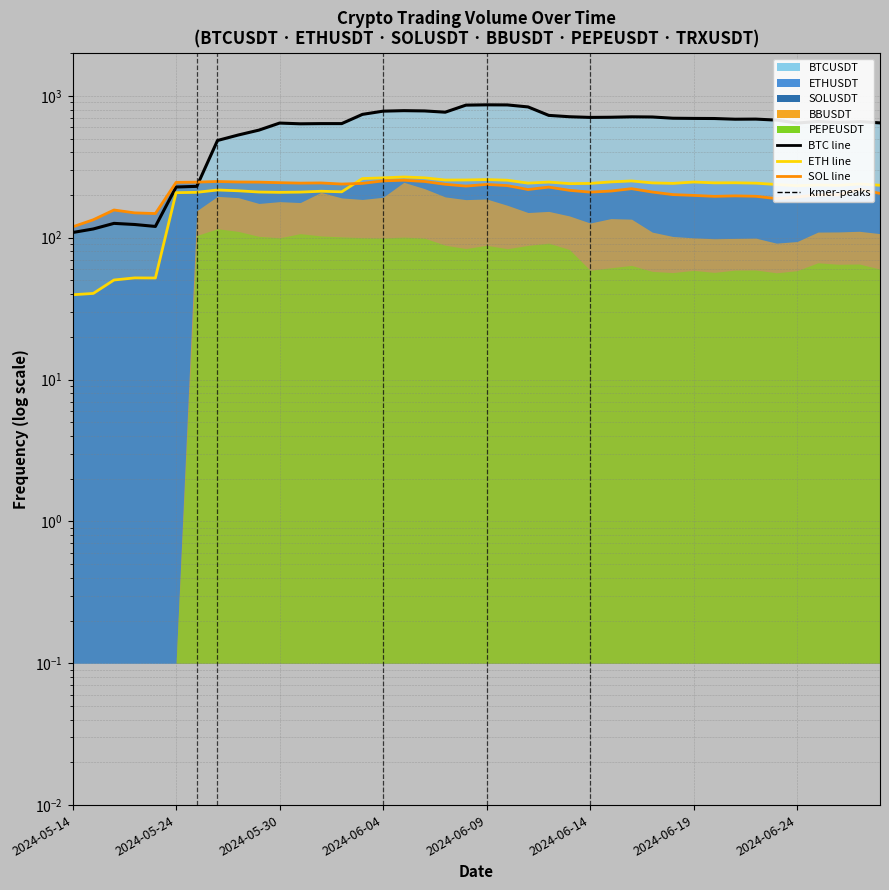

At which category does BTCUSDT reach its first local valley?

2024-05-23